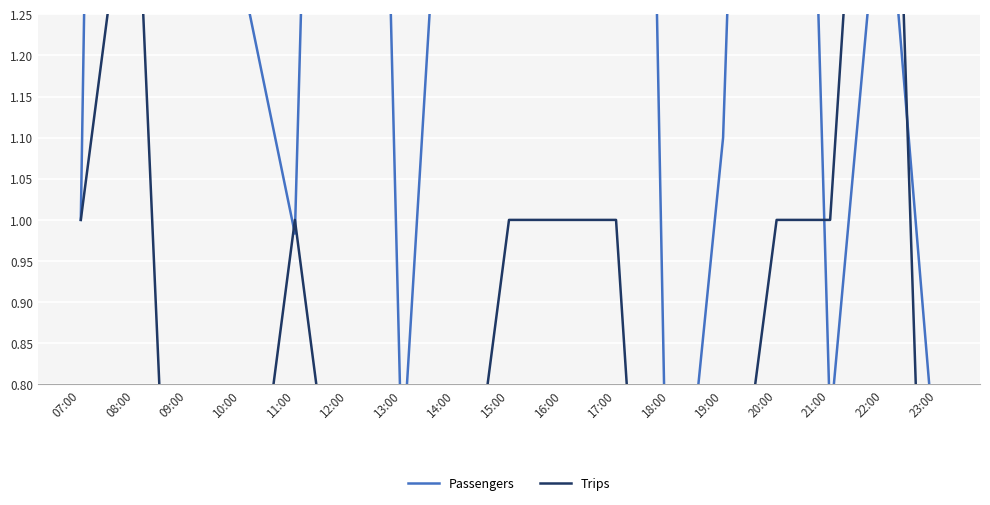

True or false: Trips and Passengers intersect in this chart.

True